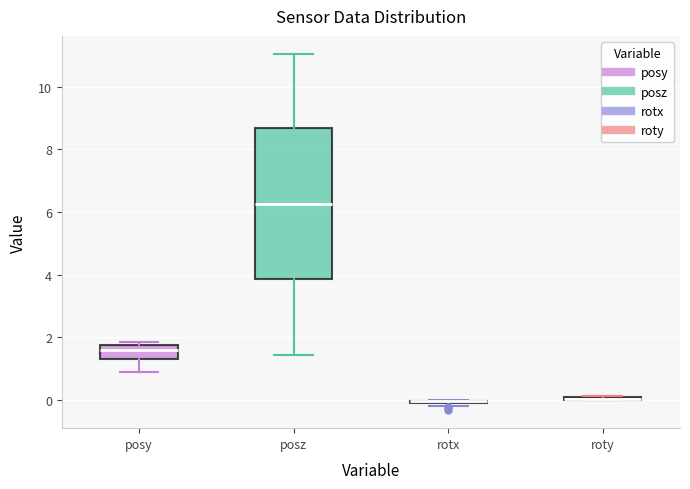

Which box is the tallest, from its lower edge to its upper edge?

posz